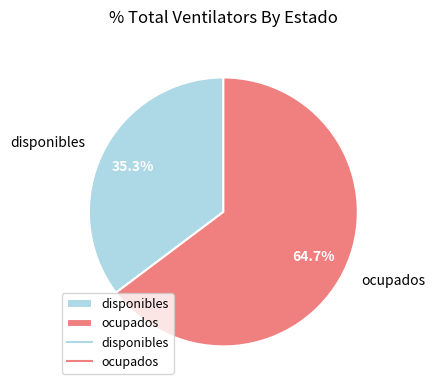

The disponibles slice represents 44% of the pie. True or false?

False